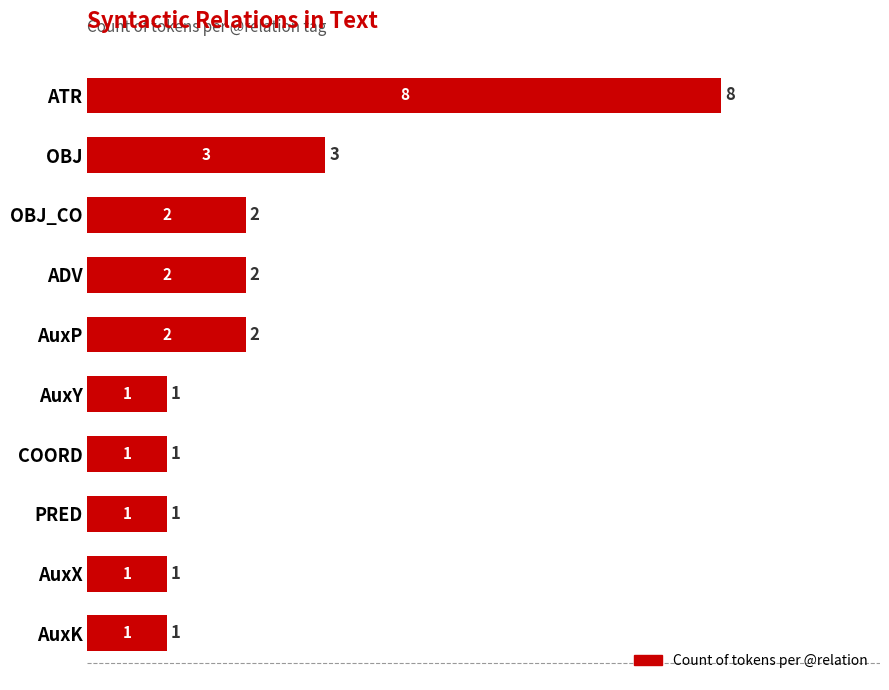

The chart shows a value of 0 at PRED. True or false?

False